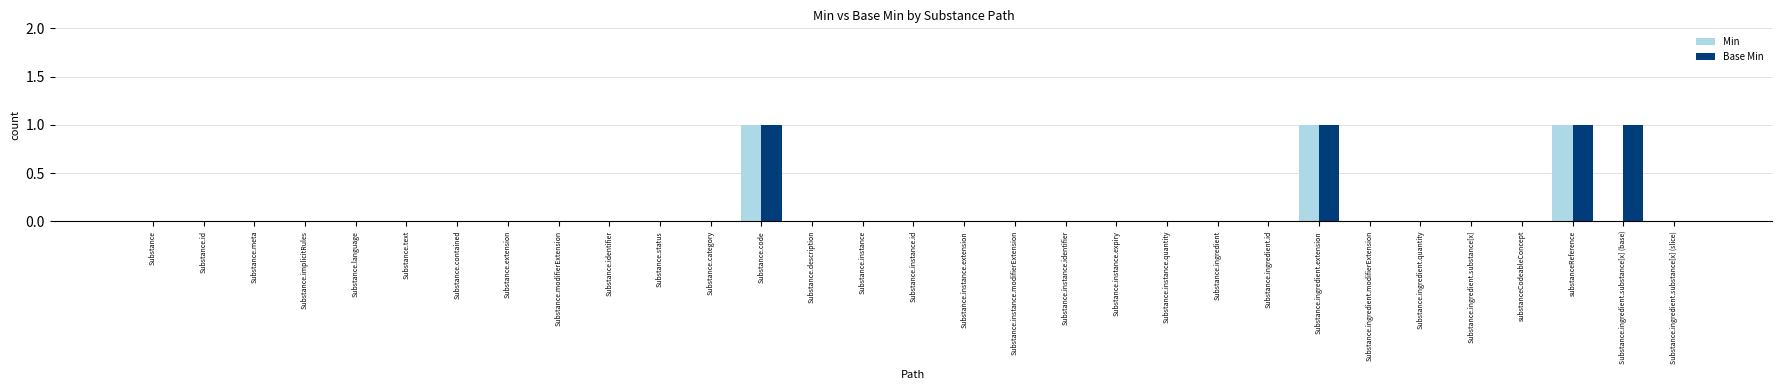

What is the total value across all series at substanceReference?

2